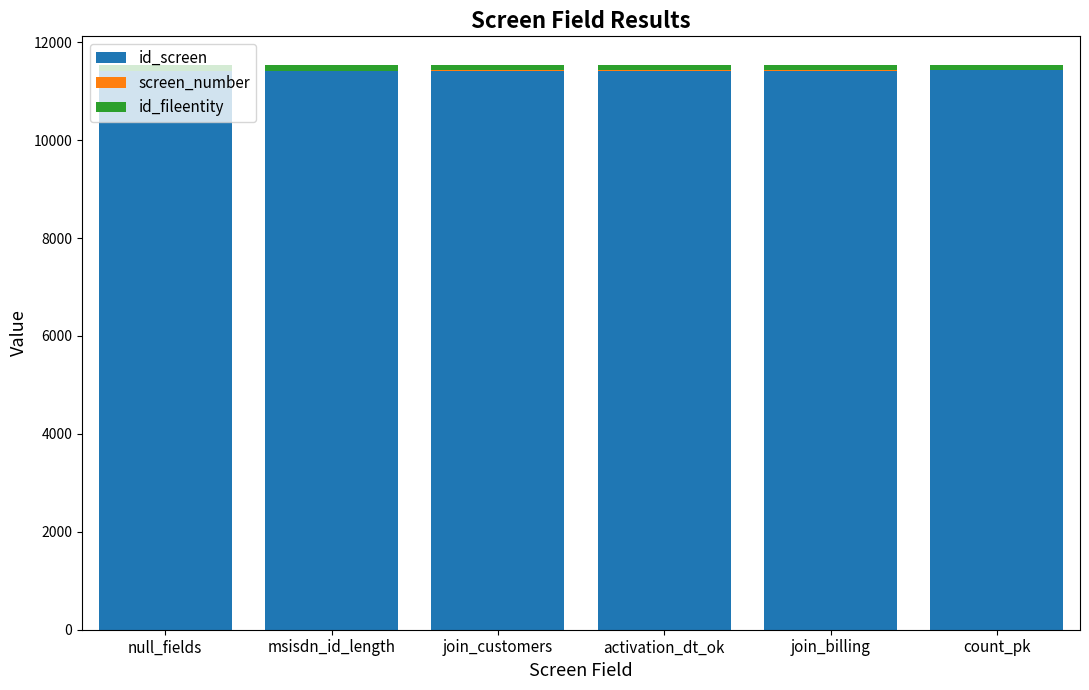

Is it true that id_screen equals 18416 at join_customers?

False